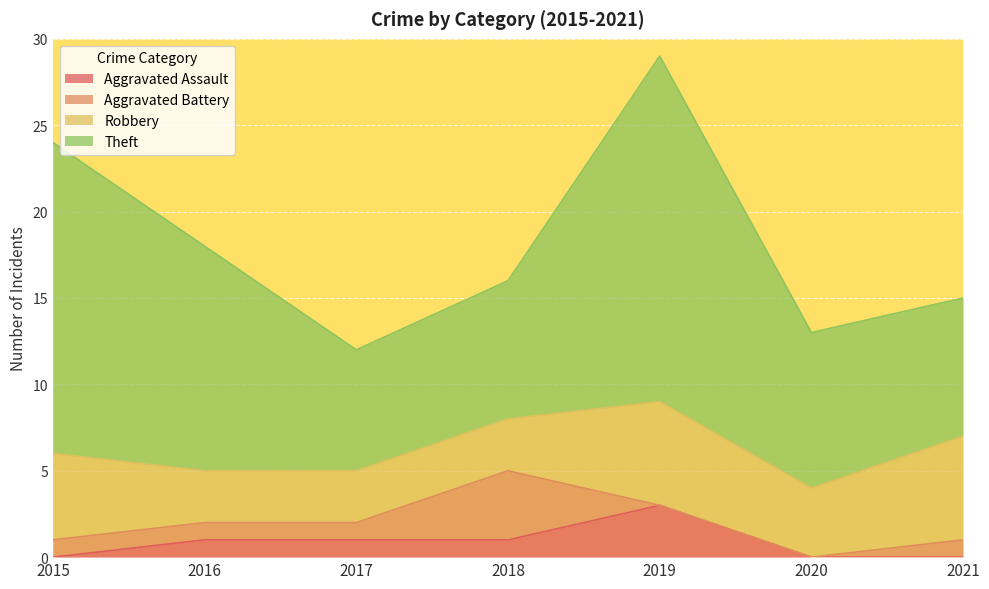

True or false: Theft and Aggravated Battery intersect in this chart.

False